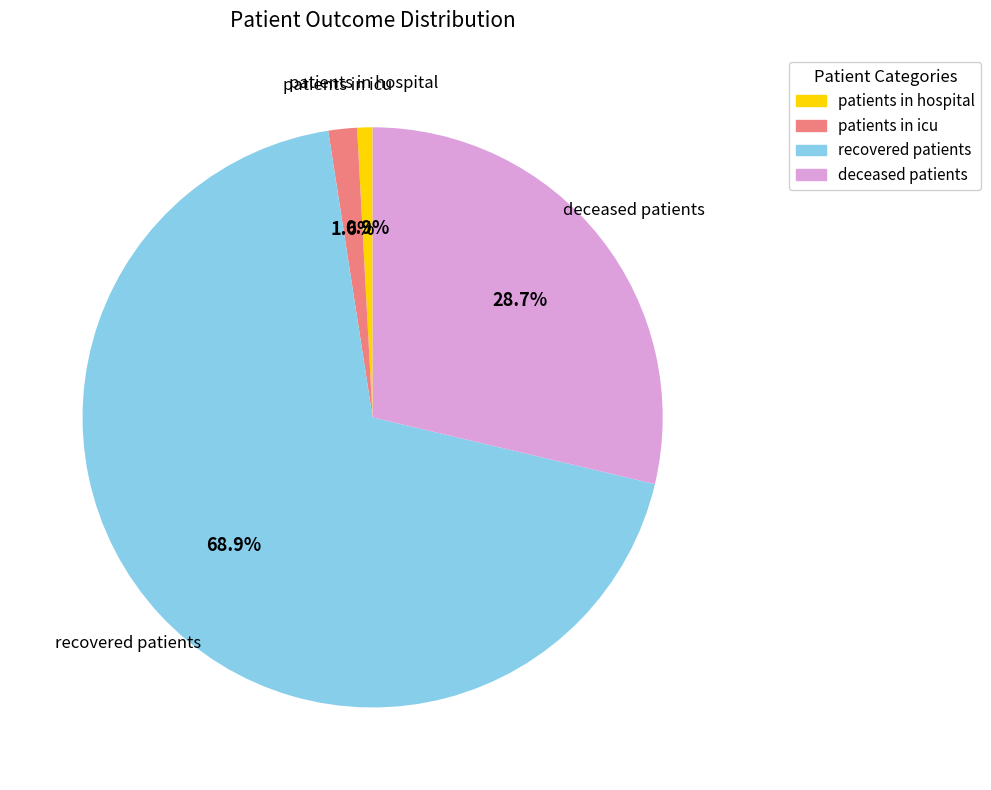

How much of the chart is everything except deceased patients?

71.3%